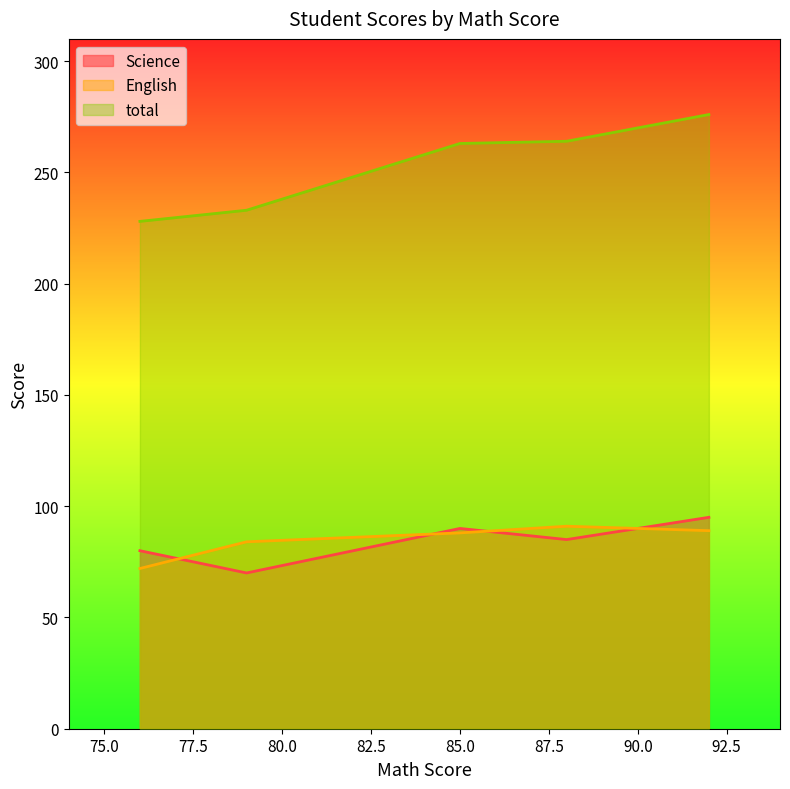

The total series shows 59 at 88. True or false?

False